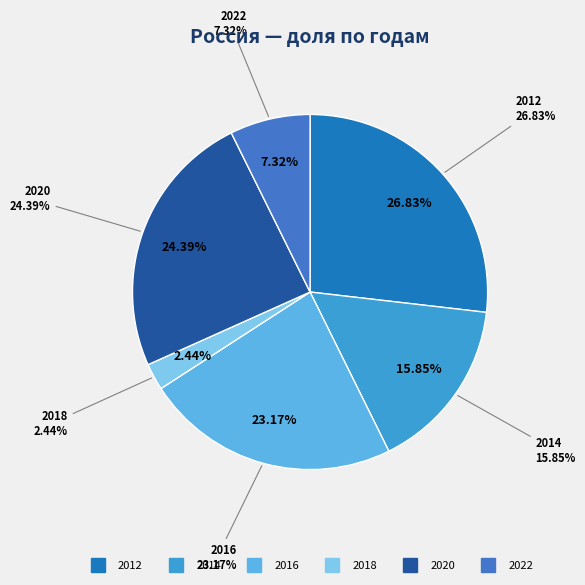

To the nearest percent, what percentage of the pie is 2020?

24%